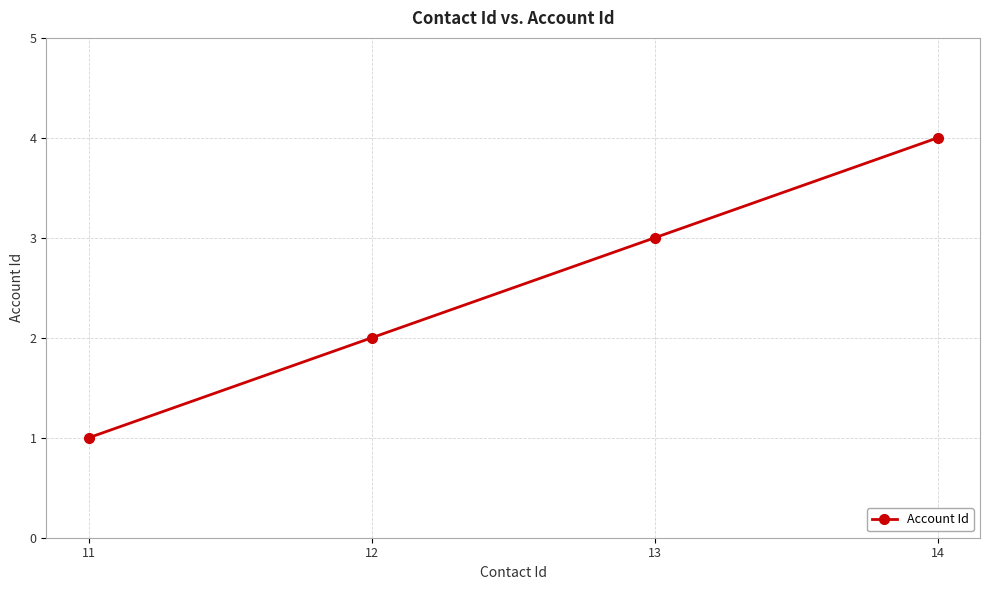

What is the difference between the maximum and minimum values?

3